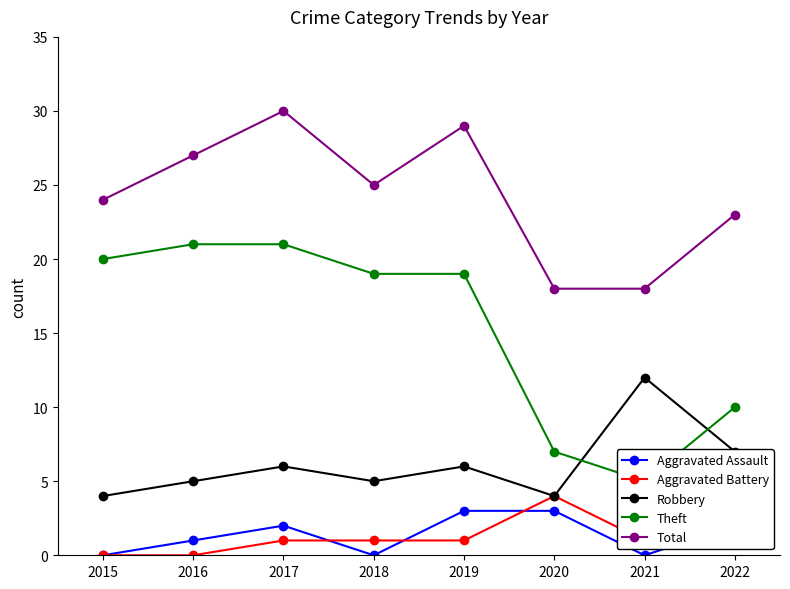

What is the difference between the highest and lowest values at 2018?

25